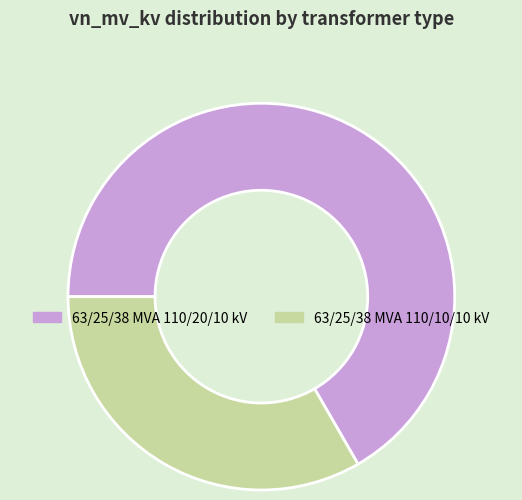

How many slices are in this pie chart?

2